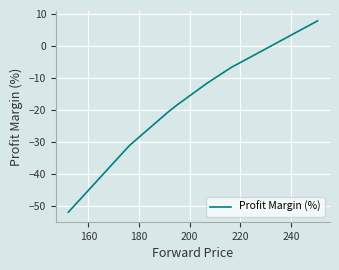

What is the maximum value shown in the chart?

7.8